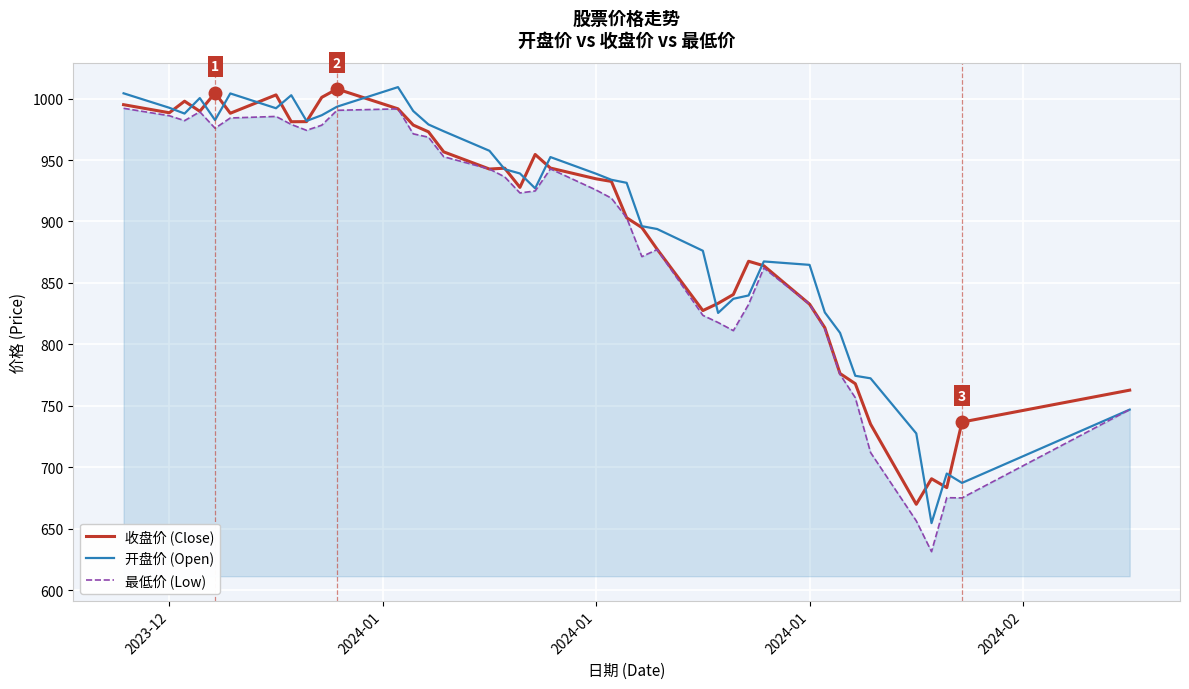

What is the maximum value for 收盘价 (Close)?

1007.8